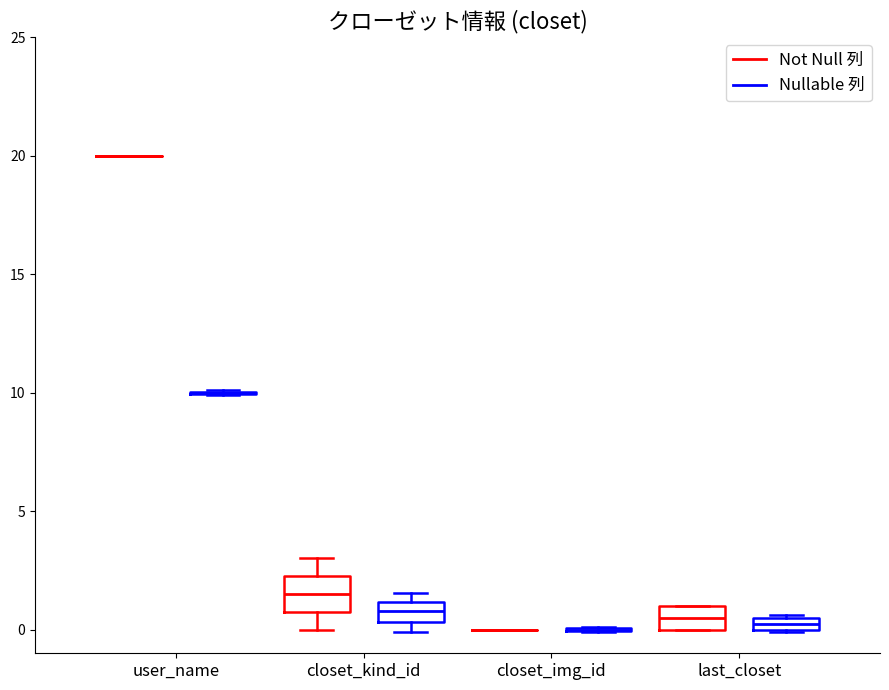

Comparing the boxes themselves (not the whiskers), which one is the tallest?

closet_kind_id (Not Null 列)